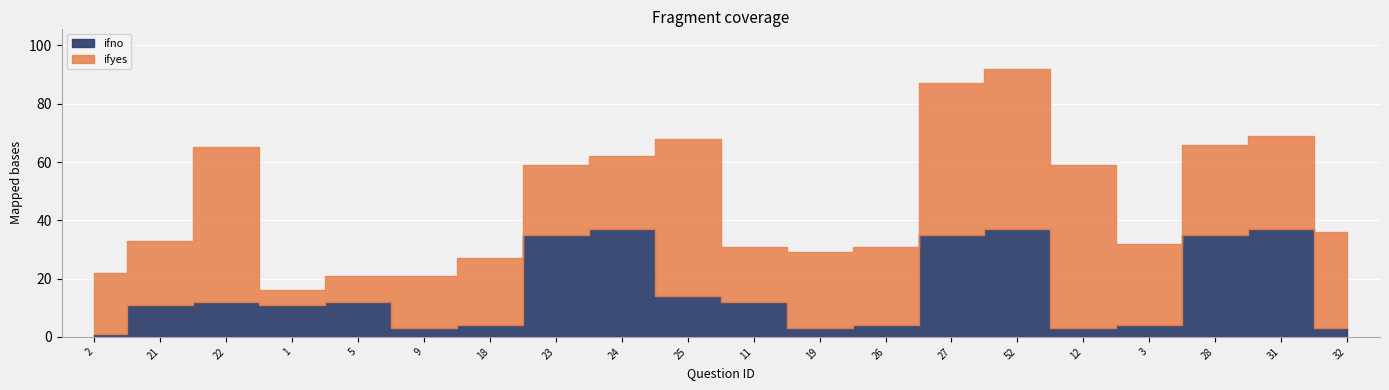

What is the label of the 18th point from the right?

22